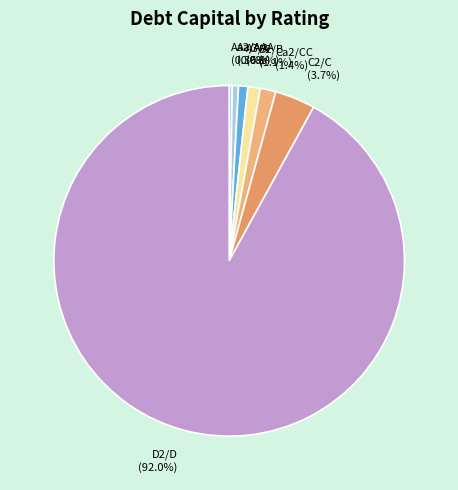

Does any single category account for the majority?

Yes